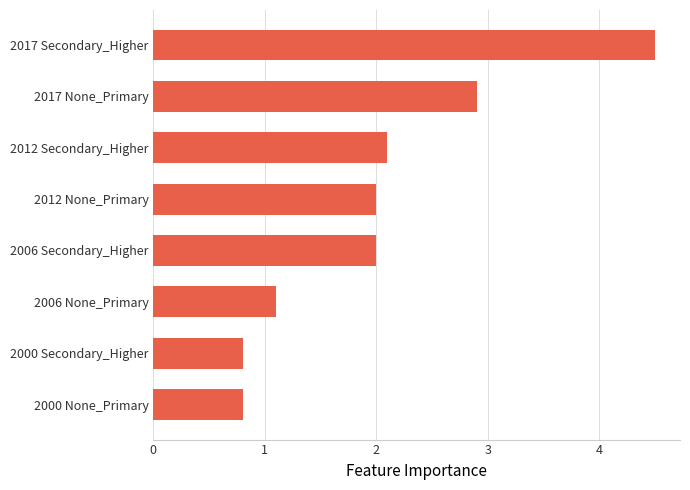

Is it true that the value at 2017 None_Primary is 2.9?

True